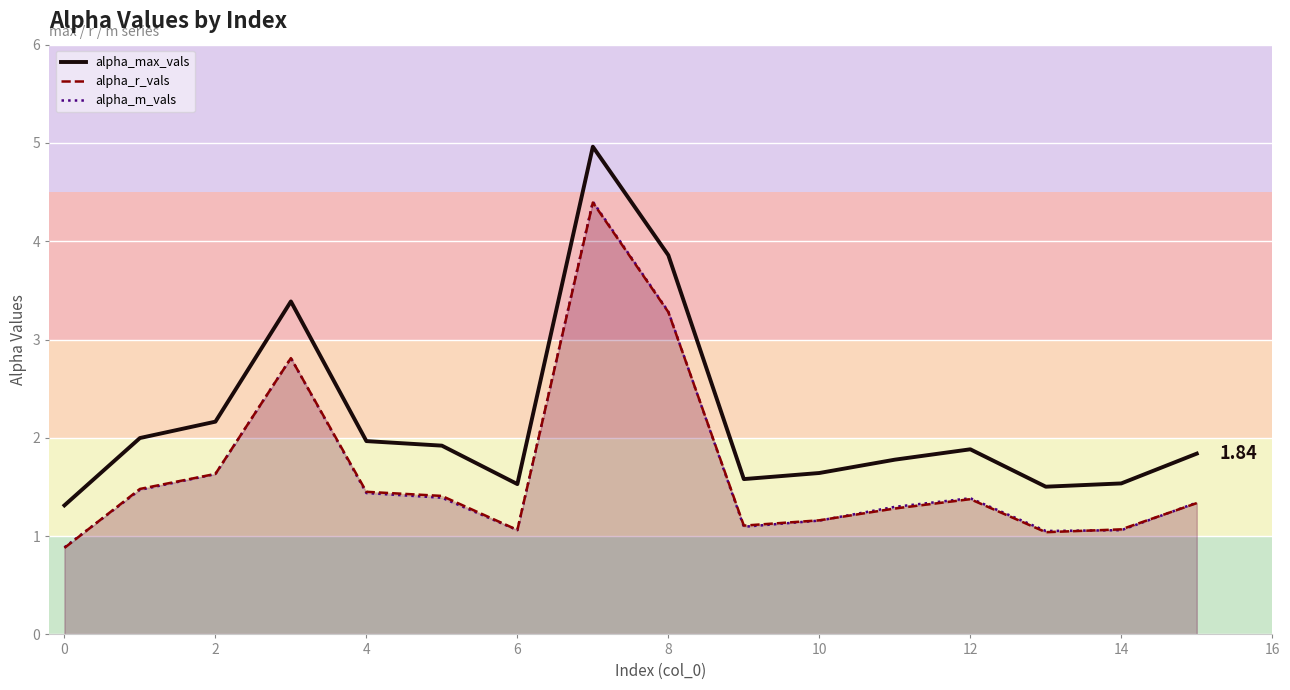

How many data points in alpha_r_vals are less than 1?

1